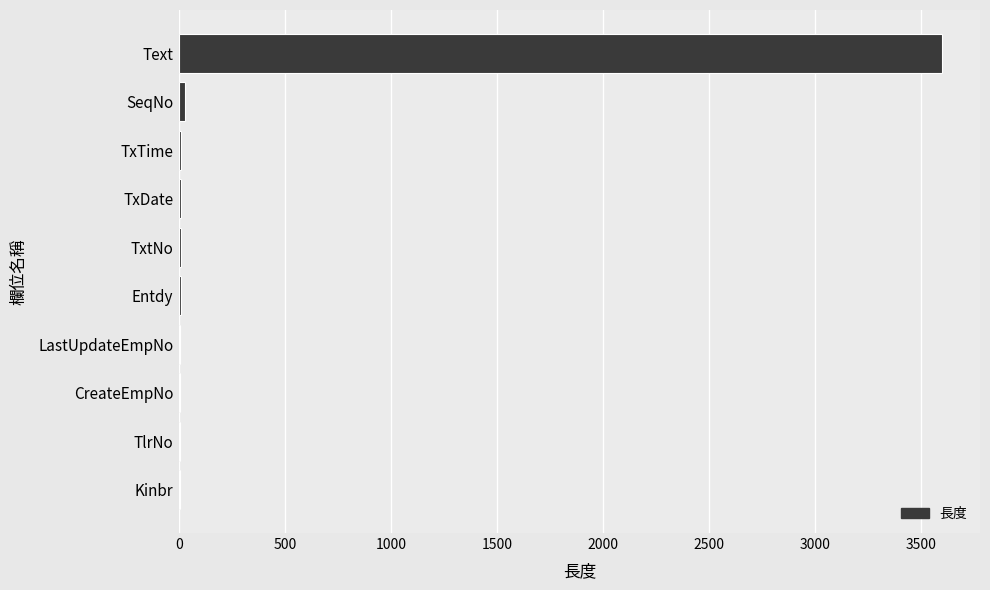

Are the bars horizontal?

Yes